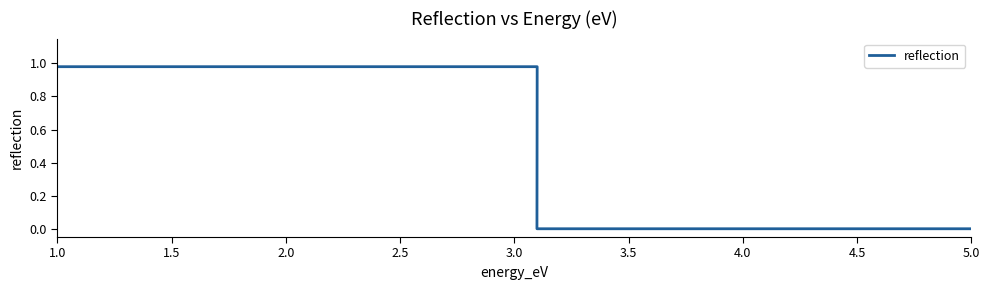

Reading left to right, what are all the values shown in this chart?

1.0	1.0	0.0	0.0